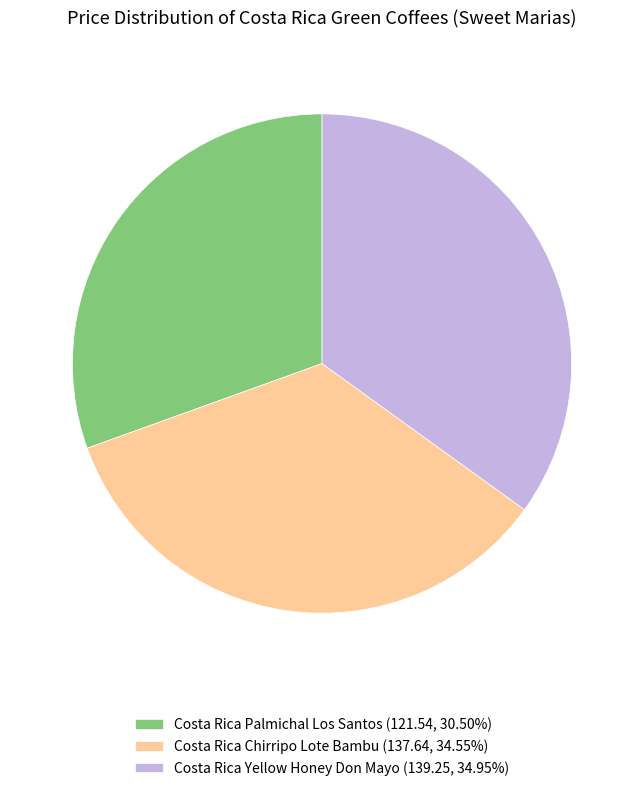

Between Costa Rica Yellow Honey Don Mayo and Costa Rica Palmichal Los Santos, which is larger?

Costa Rica Yellow Honey Don Mayo